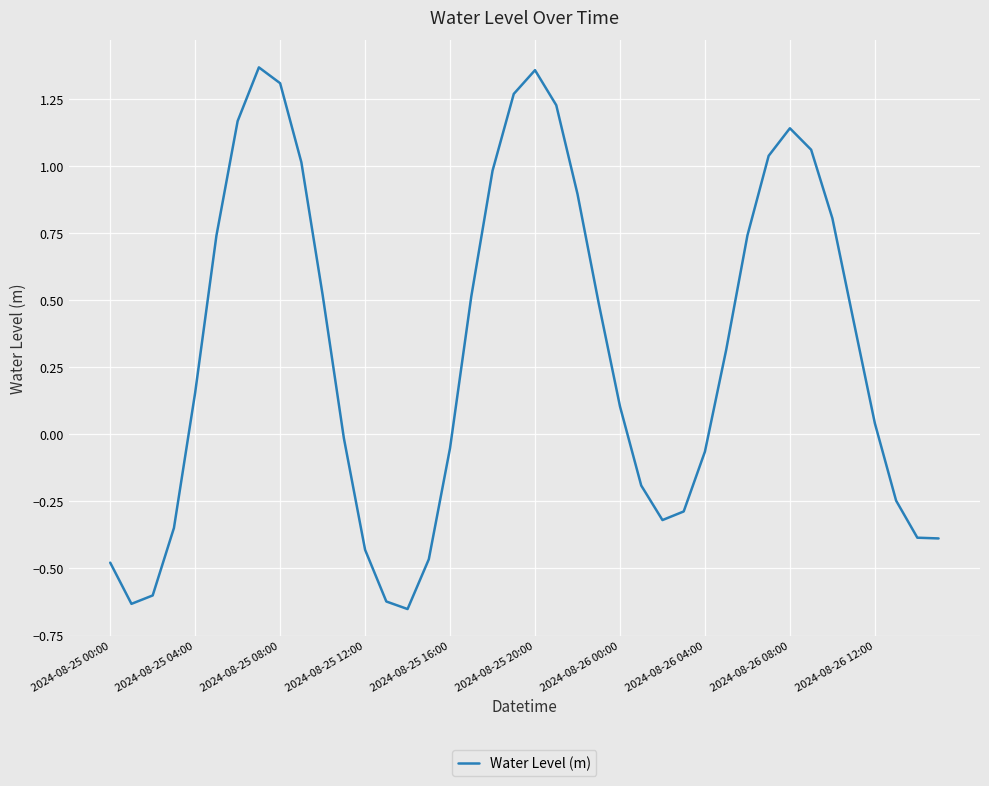

What is the average value?

0.3